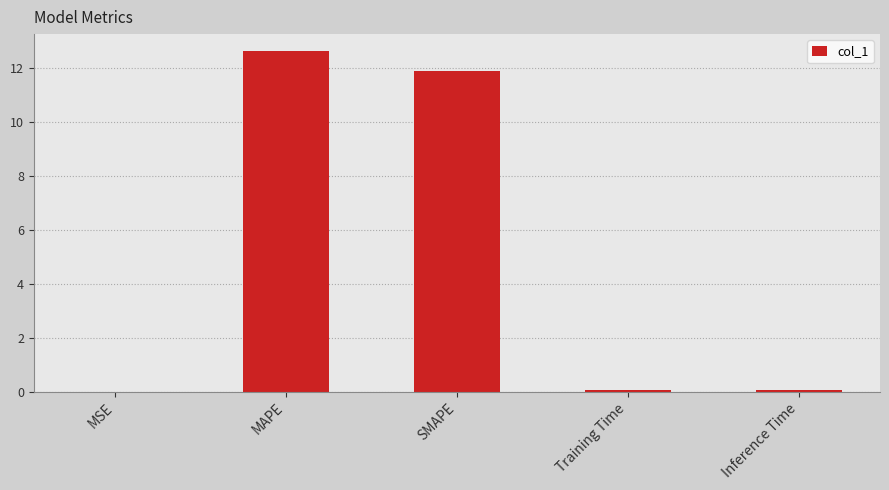

Which category has the highest value across all series?

MAPE